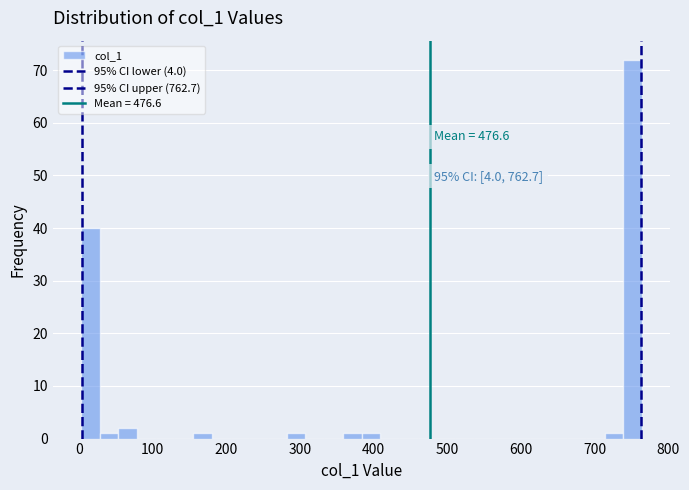

Read against the x-axis, roughly where is the centre of the tallest bar?

750